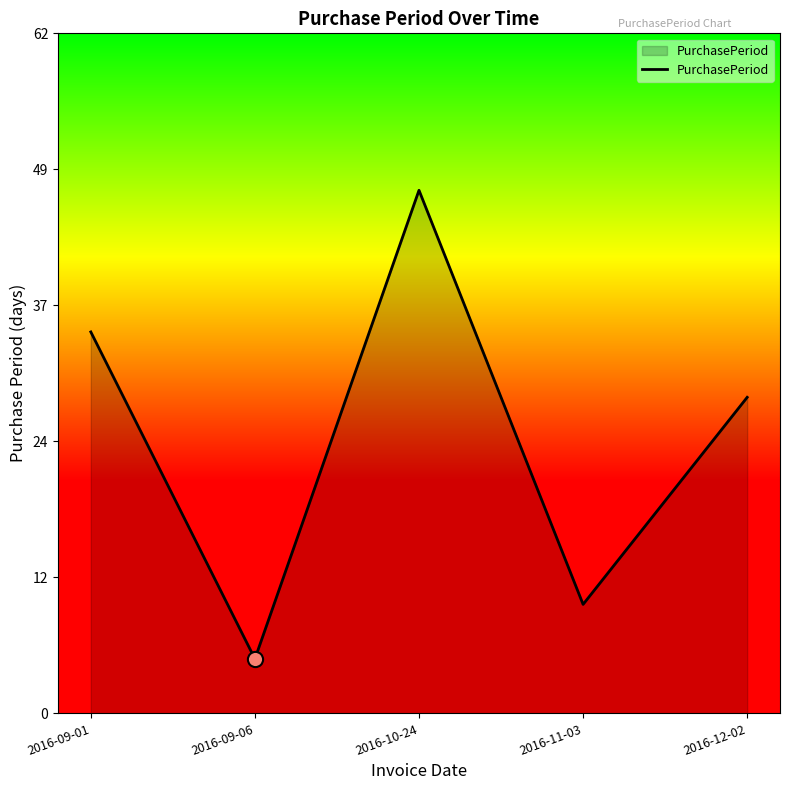

What is the change in value from 2016-09-01 to 2016-11-03?

-25